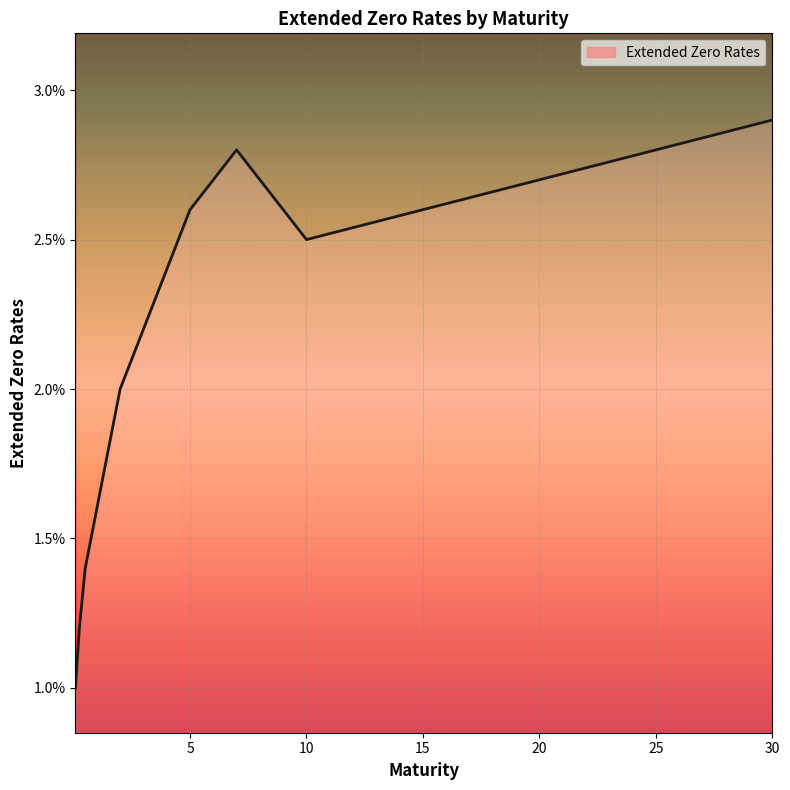

List the labels in order of value, largest first.

30, 7, 25, 20, 5, 15, 10, 4, 3, 2, 1.5, 1, 0.5, 0.25, 0.08